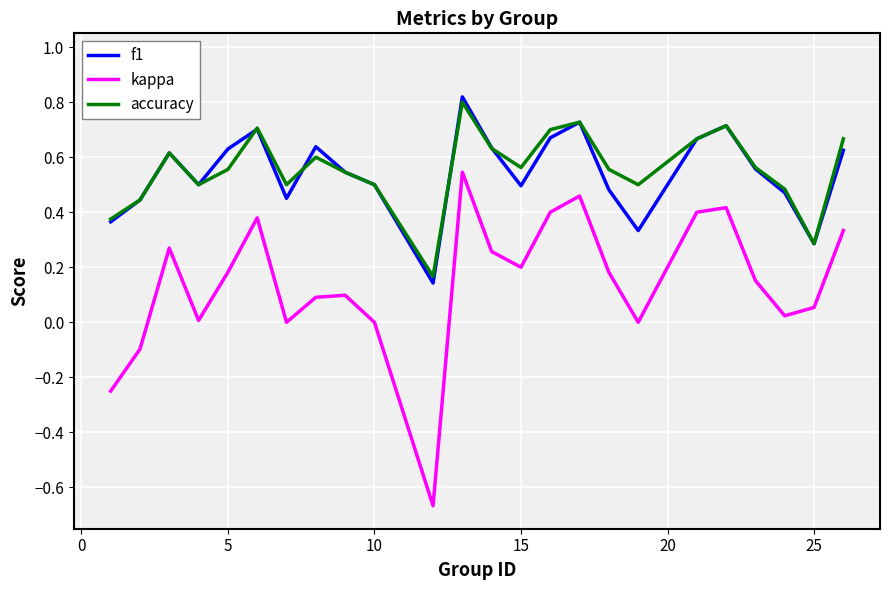

Which series has the widest spread of values?

kappa